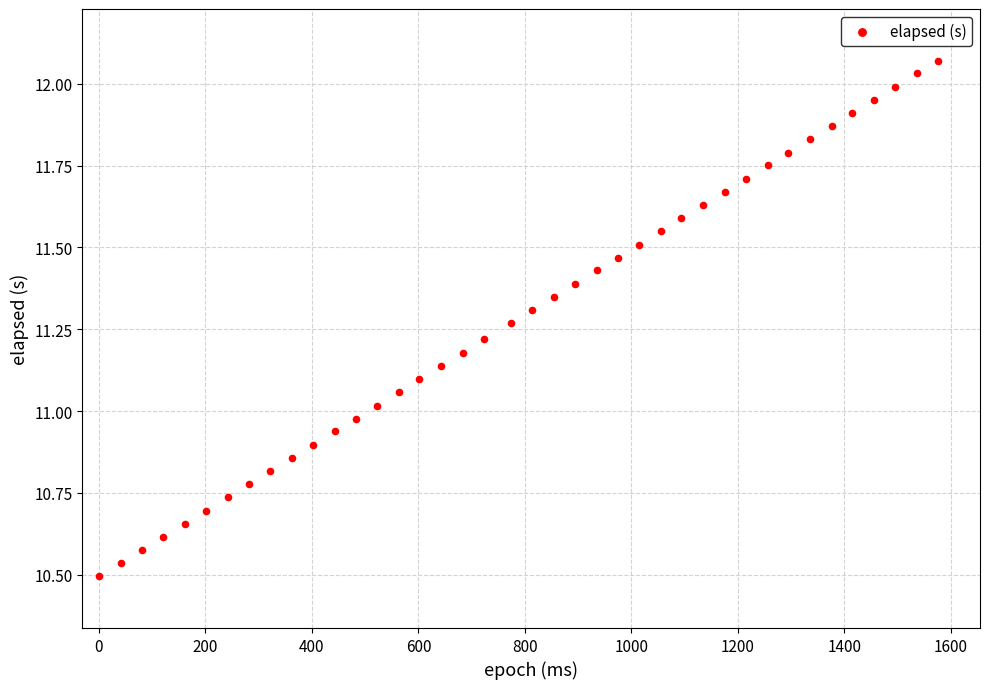

What is the range of Y values (max minus min)?

1.6